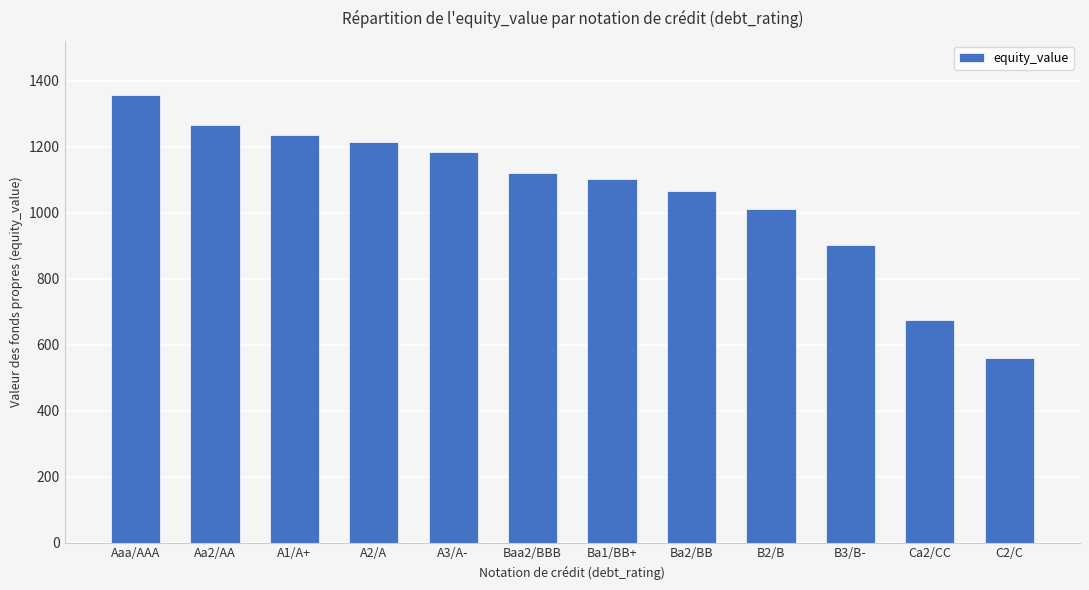

What is the difference between the maximum and minimum values?

799.1